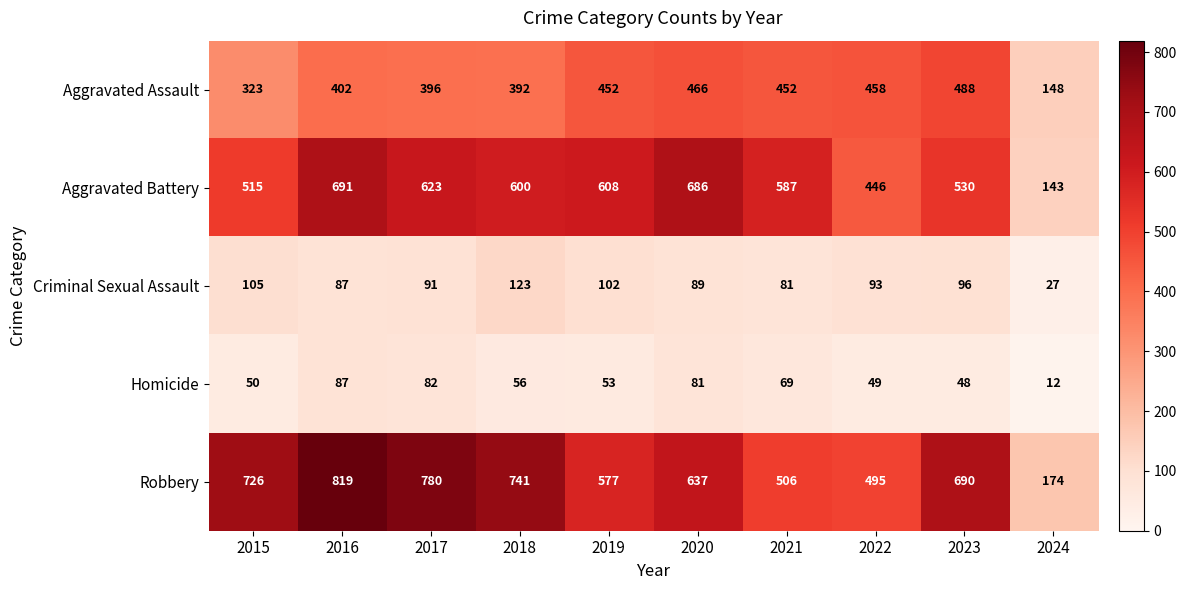

What value does the Robbery series have at 2024, to the nearest 10?

170